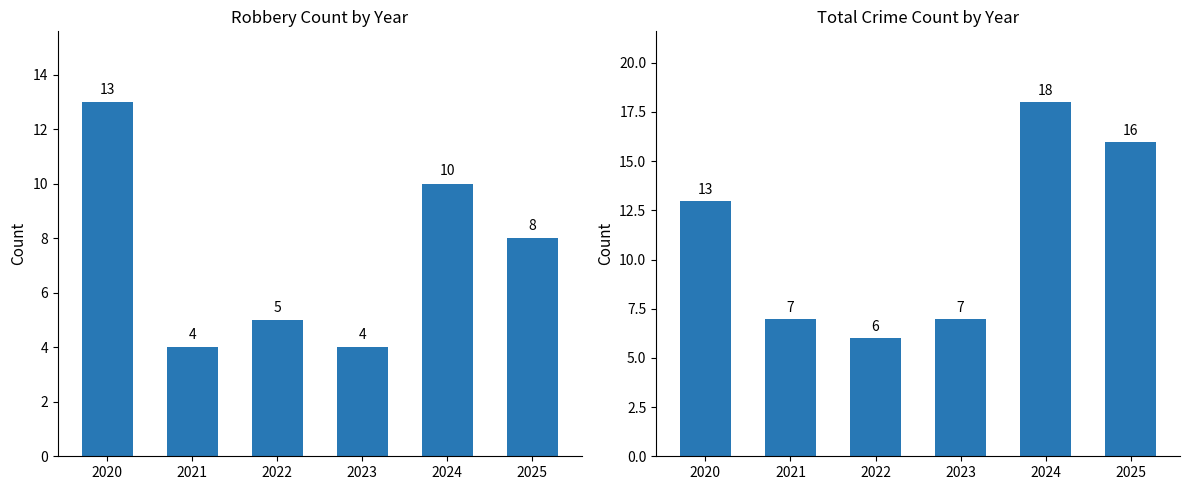

How many groups of bars are there?

6